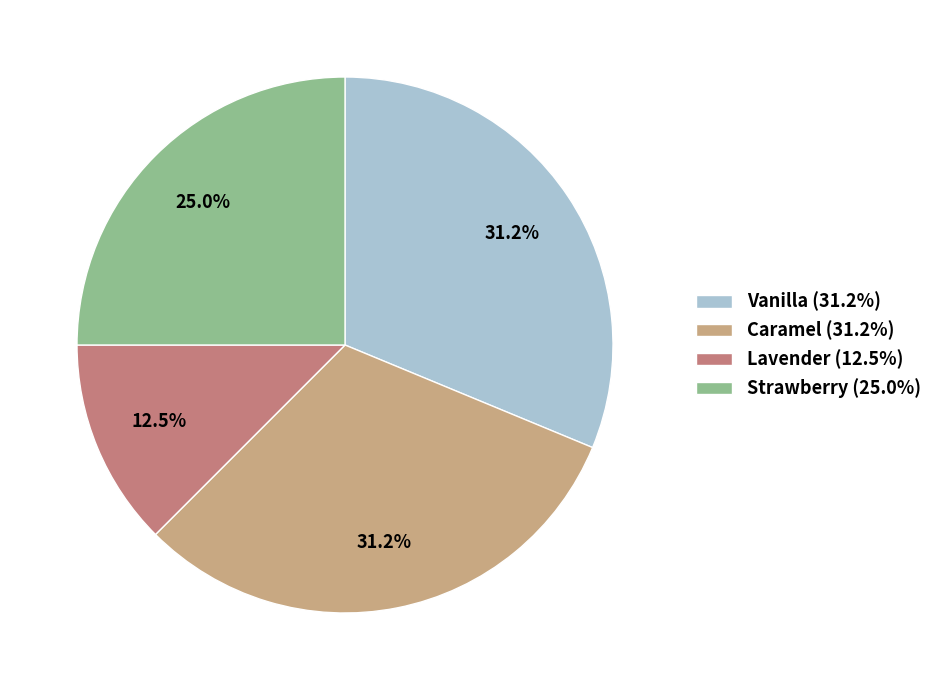

The Vanilla slice represents 16% of the pie. True or false?

False